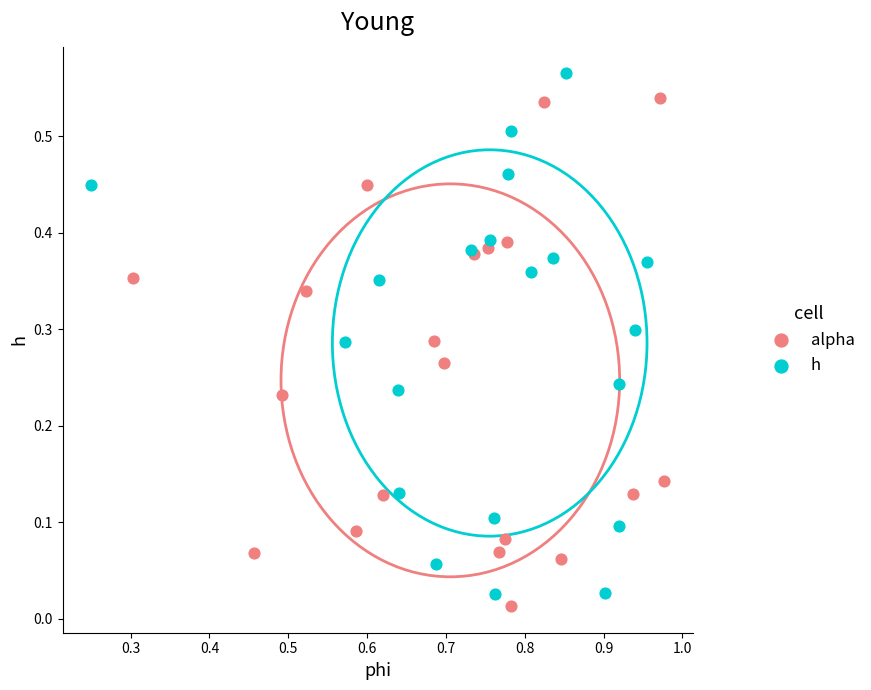

Which series contains the highest Y value?

h